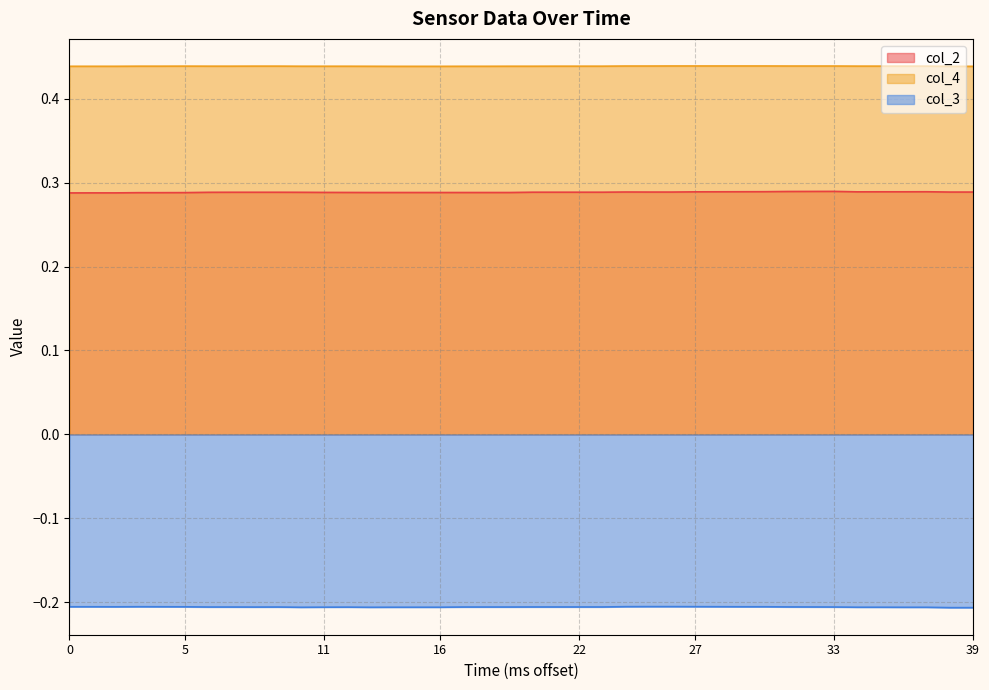

The value of col_4 at 25 is 0.4. True or false?

True